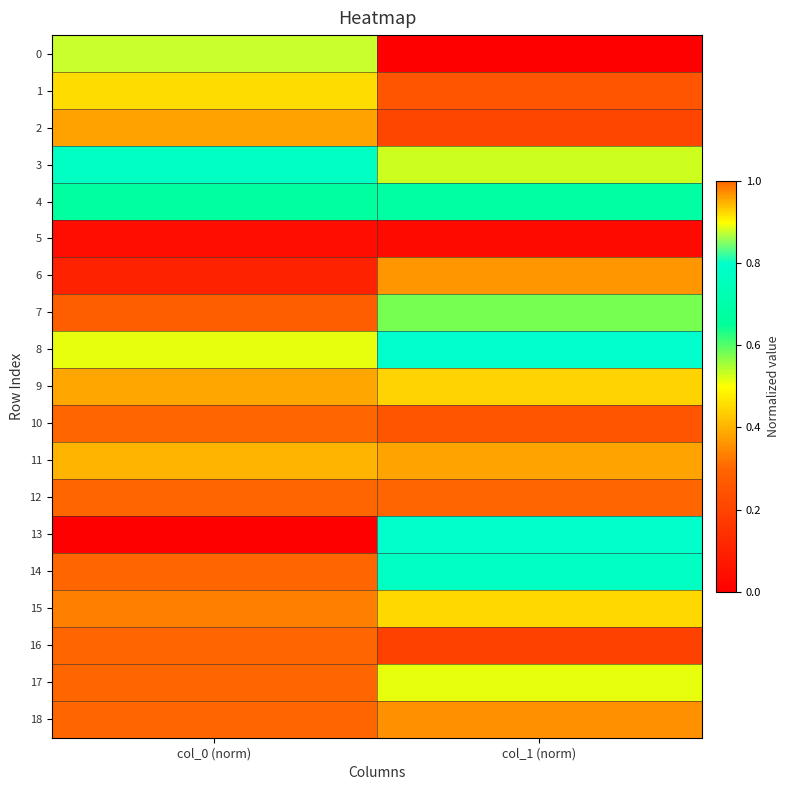

What is the maximum value shown in the chart?

1.0